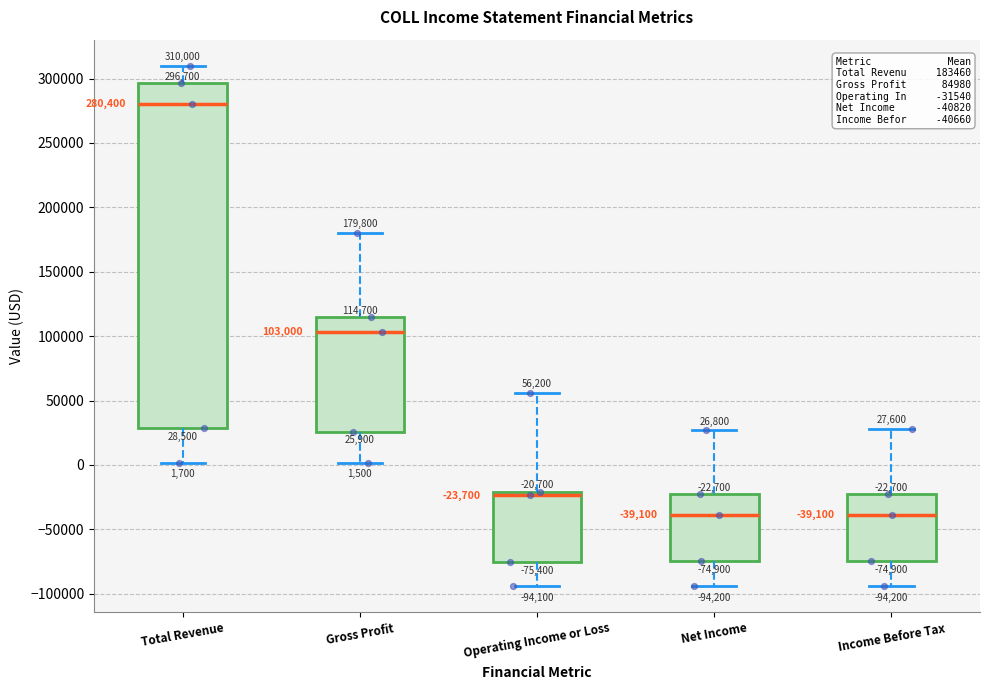

Comparing the boxes themselves (not the whiskers), which one is the tallest?

Total Revenue